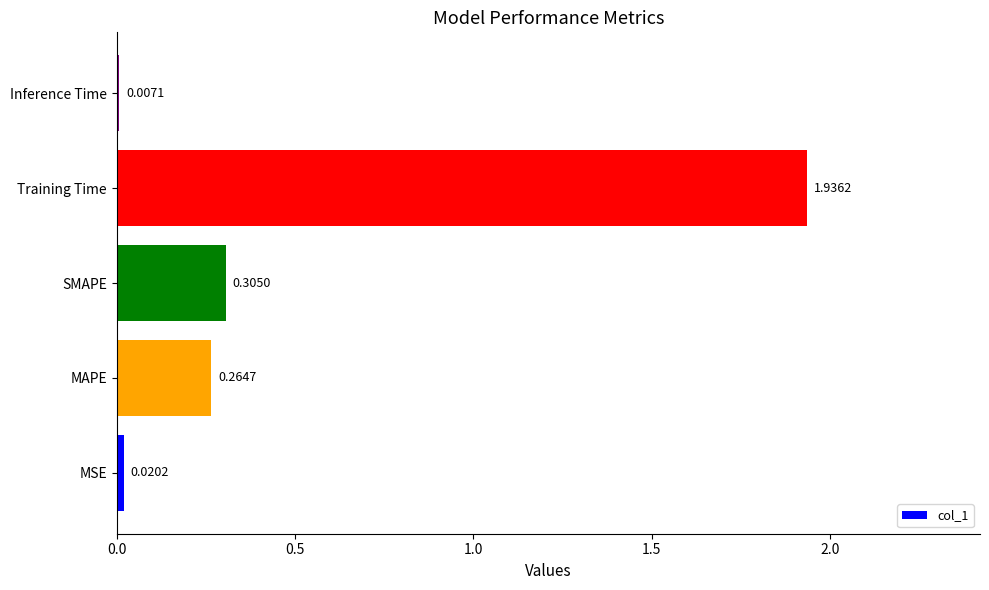

How many series are shown in this chart?

1